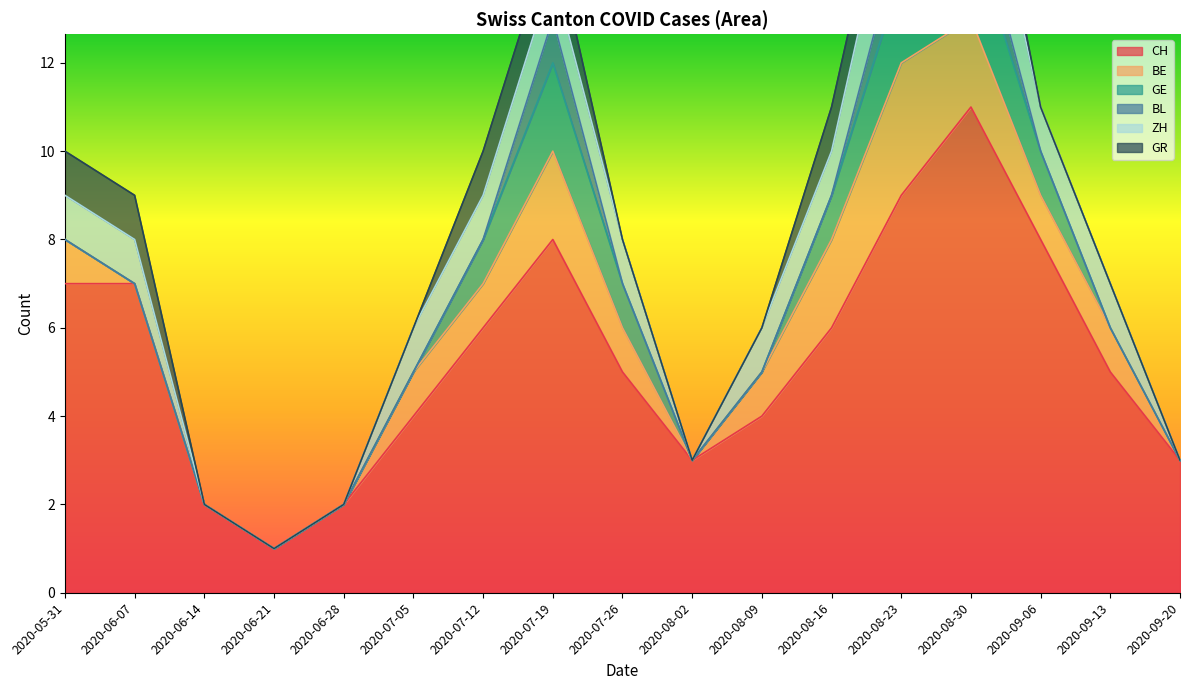

At 2020-05-31, list the series in order from smallest to largest.

GE, BL, BE, ZH, GR, CH